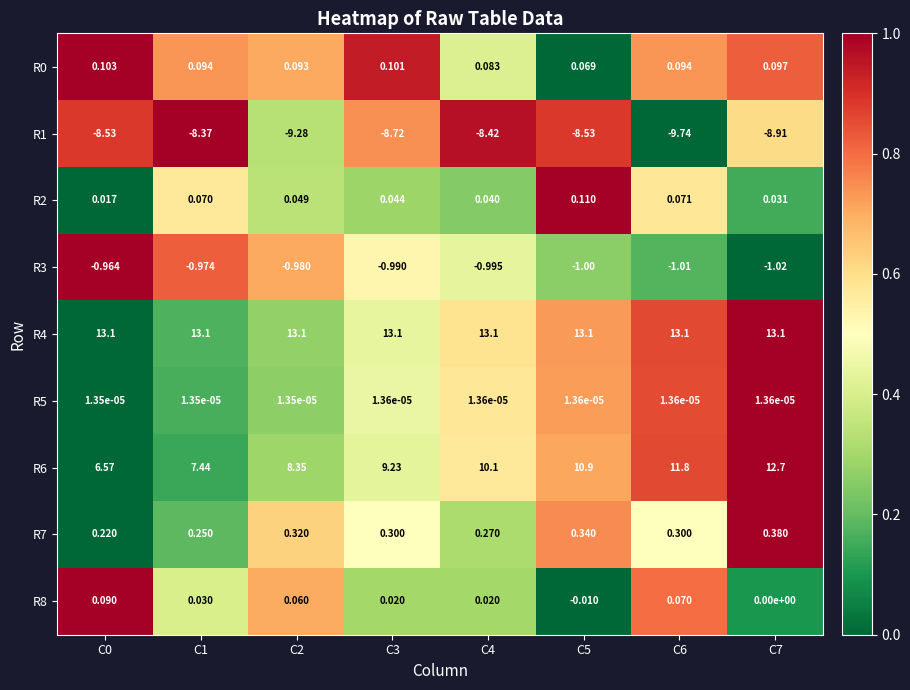

Is the value of R0 at C7 greater than the value of R3 at C7?

Yes